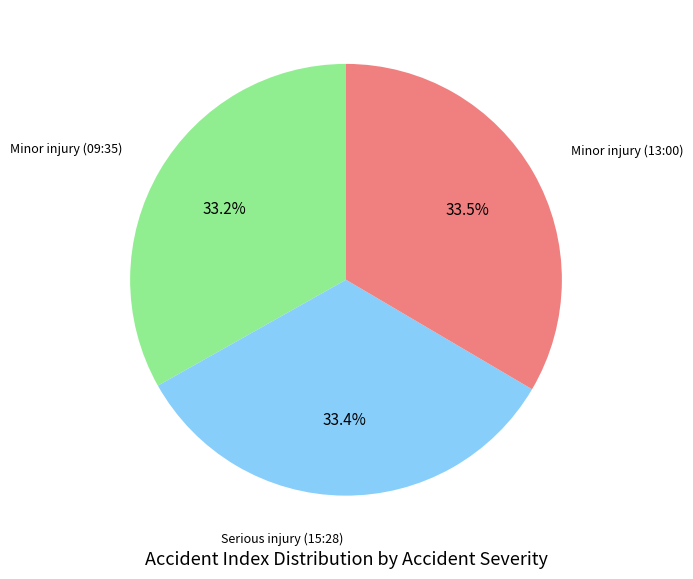

True or false: Minor injury (13:00) accounts for 40% of the total.

False